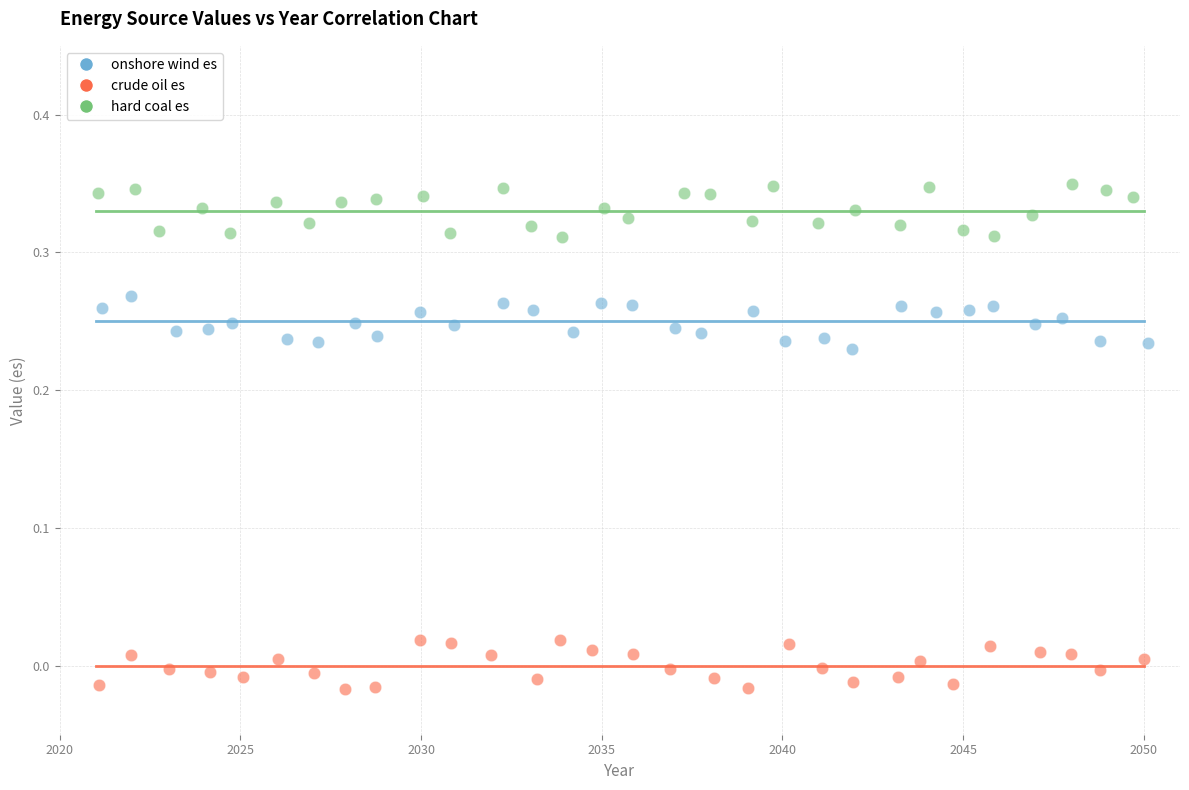

Which series reaches the maximum Y coordinate?

hard coal es